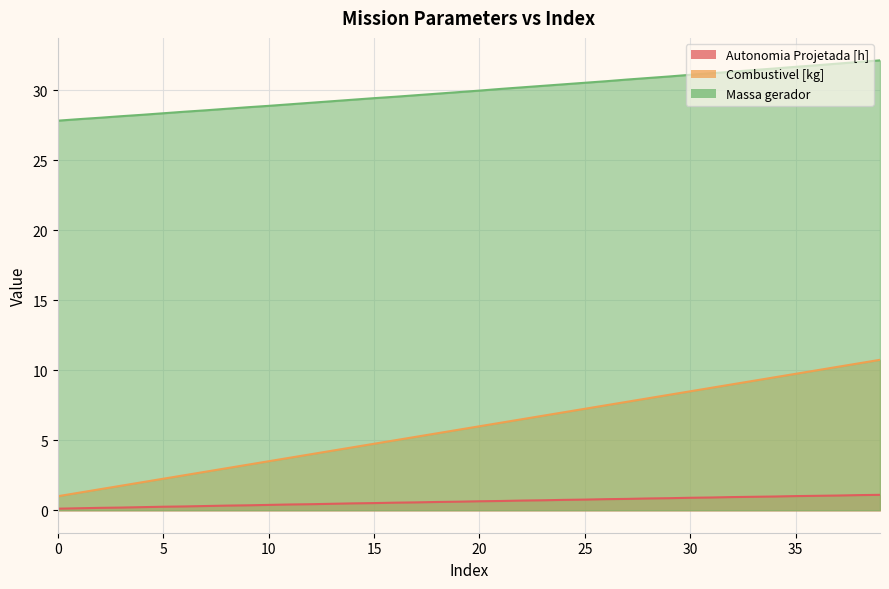

True or false: Autonomia Projetada [h] has a value of 0.3 at 9.

True